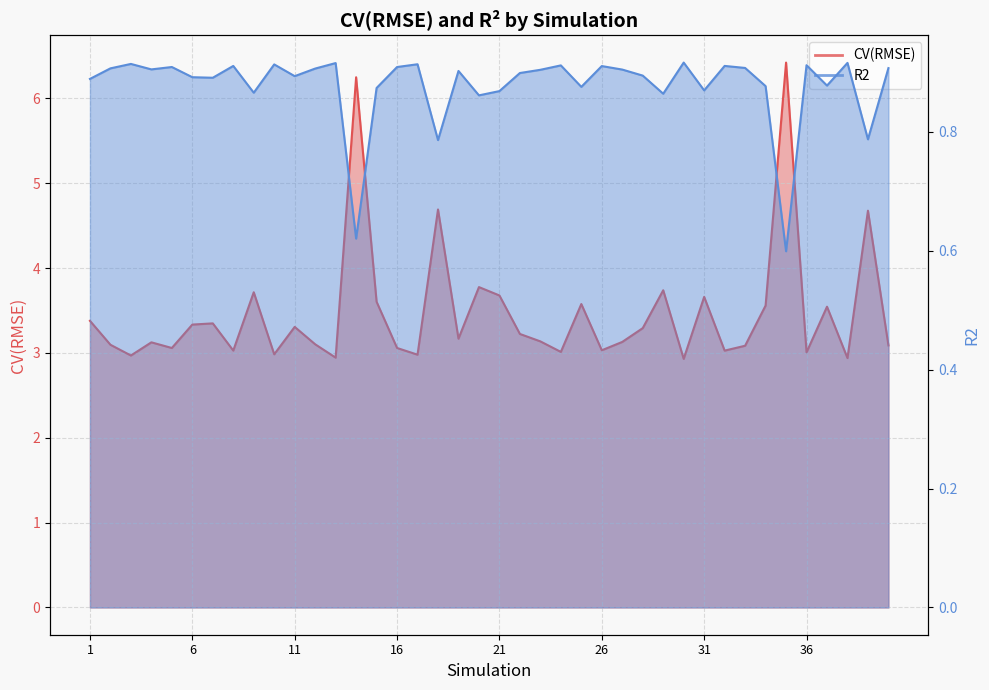

True or false: R2 and CV(RMSE) intersect in this chart.

False